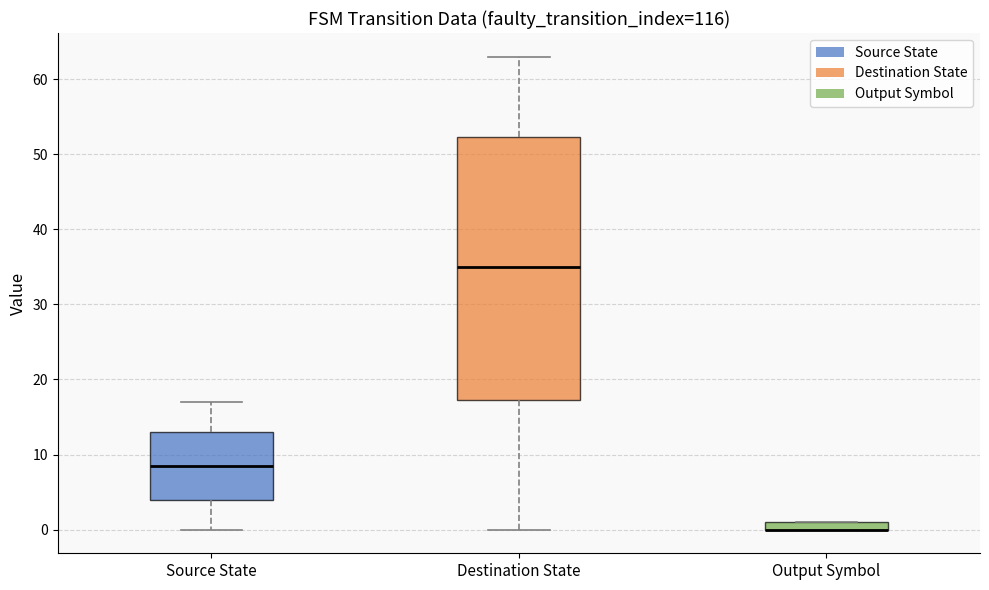

Where does the lower whisker of the box for Destination State end on the y-axis? The values are not printed on the chart, so give them approximately, as read against the axis.

0